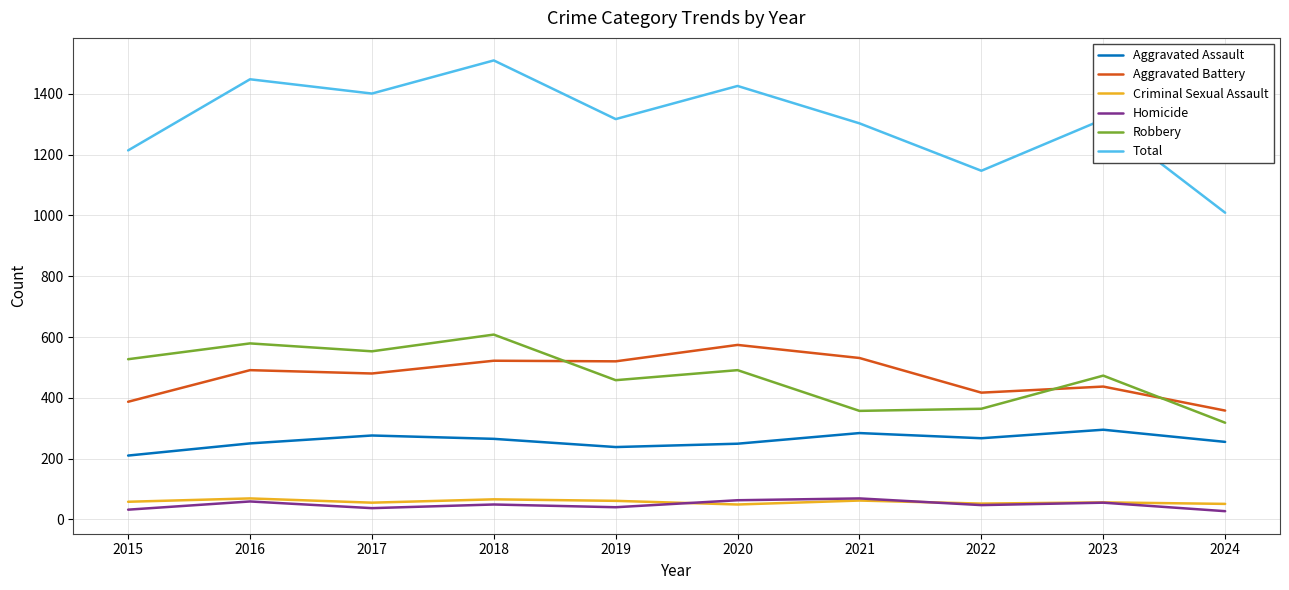

True or false: Homicide and Robbery intersect in this chart.

False